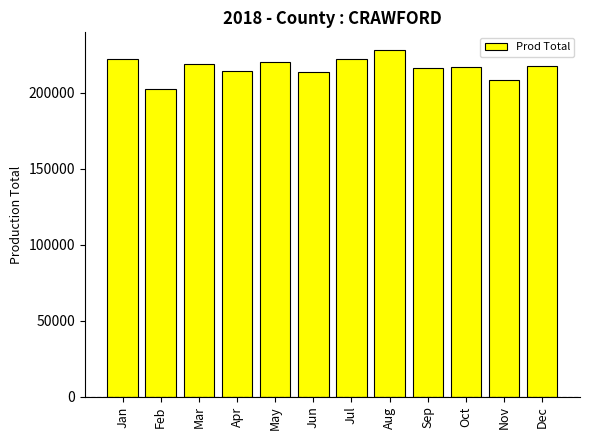

What is the greatest value displayed?

228246